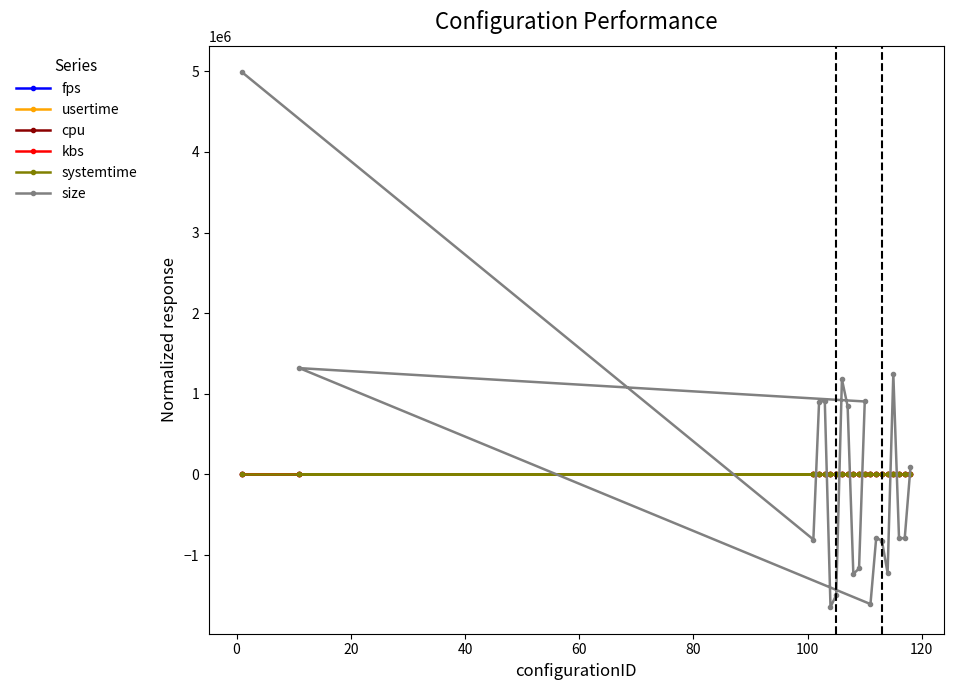

True or false: systemtime has more than 2 points higher than both neighbors.

True